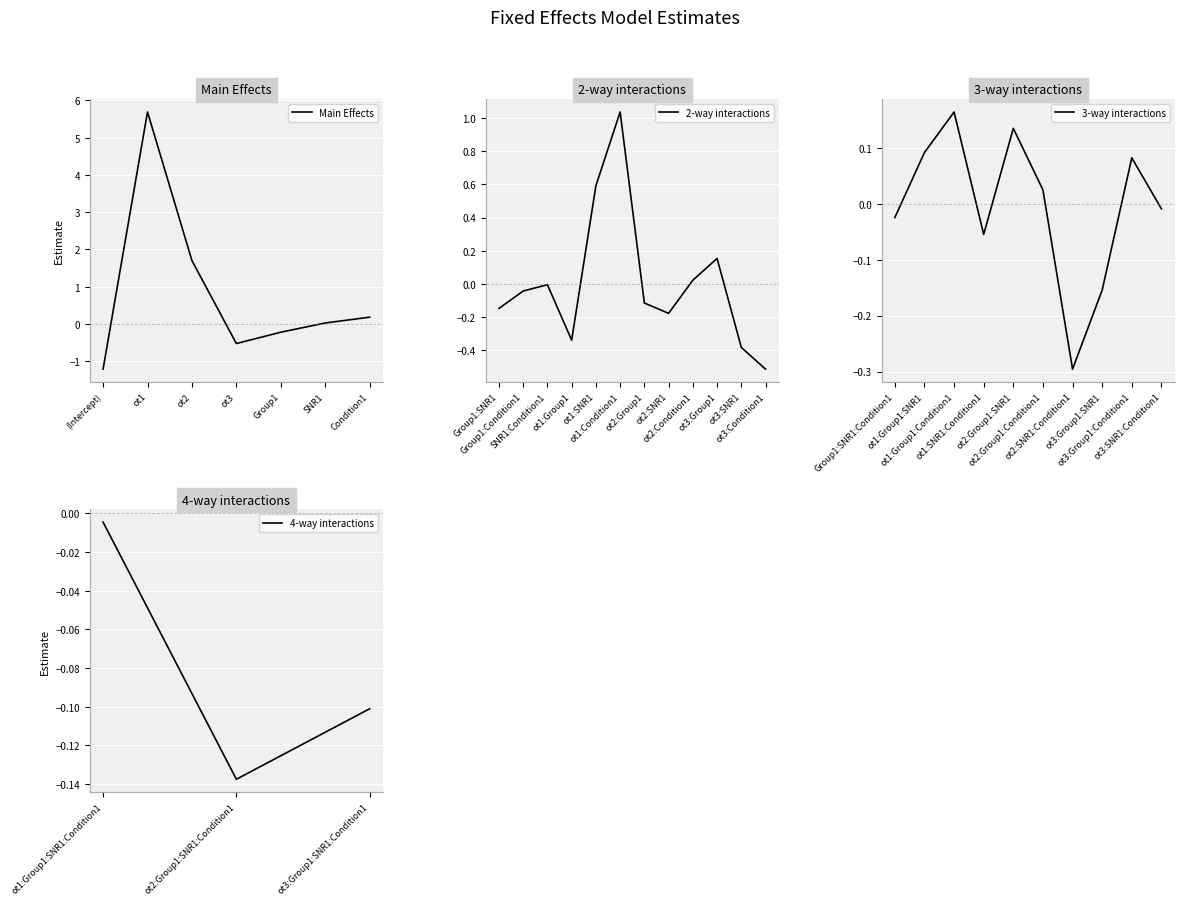

How many interior local valleys does the fixed effects series have?

9